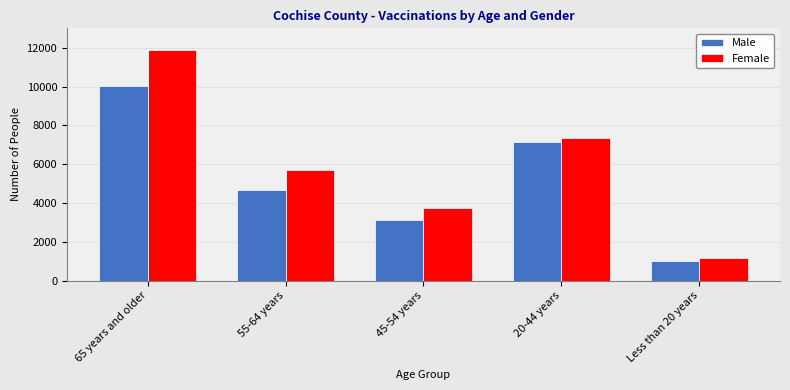

What are all the series names shown in the legend?

Male, Female